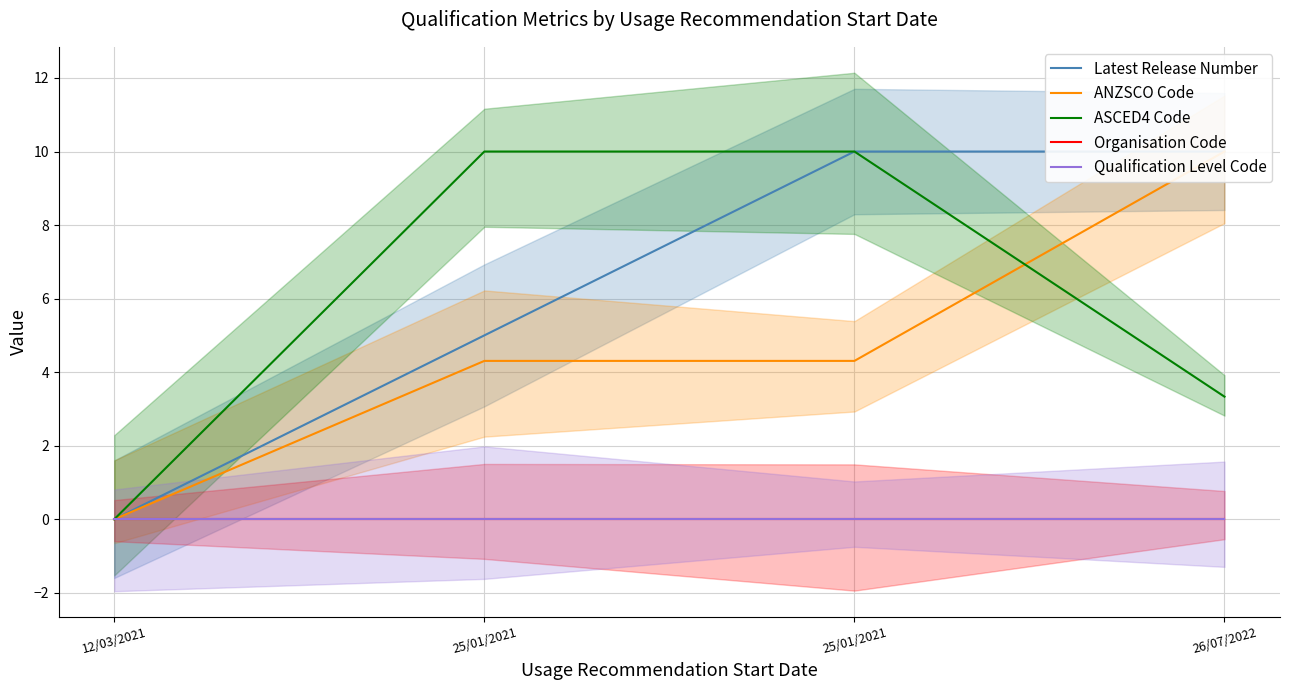

Reading left to right, list all the values displayed in this chart.

Latest Release Number: 0.0	5.0	10.0	10.0
ANZSCO Code: 0.0	4.3	4.3	10.0
ASCED4 Code: 0.0	10.0	10.0	3.3
Organisation Code: 0.0	0.0	0.0	0.0
Qualification Level Code: 0.0	0.0	0.0	0.0